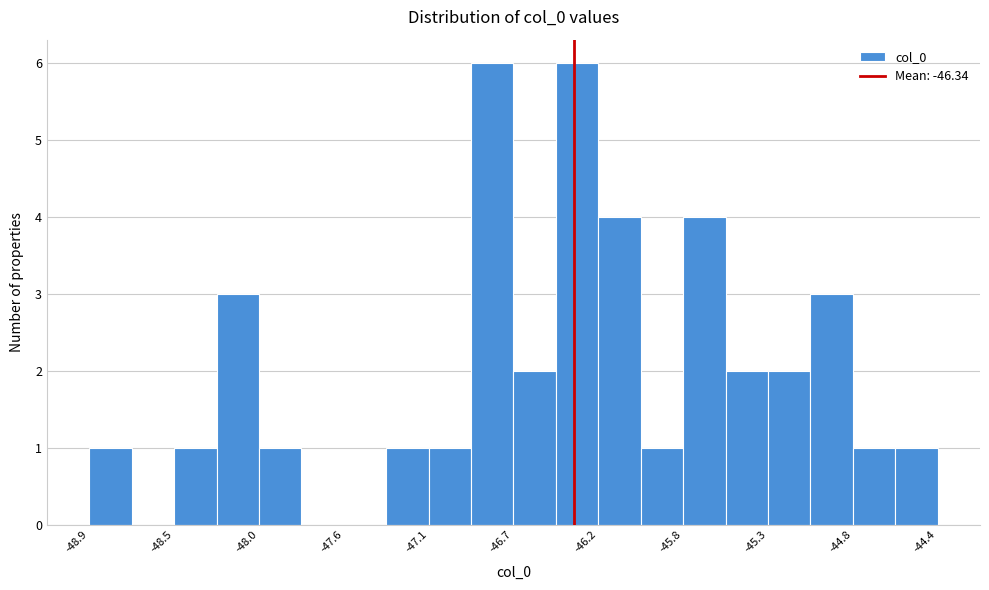

Reading left to right, transcribe this chart: for each bar, give the range it covers on the x-axis and its height. Neither the bar edges nor the heights are printed on the chart, so give them approximately, as read against the axes.

-48.95 to -48.70: 1
-48.70 to -48.50: 0
-48.50 to -48.25: 1
-48.25 to -48.05: 3
-48.05 to -47.80: 1
-47.80 to -47.60: 0
-47.60 to -47.35: 0
-47.35 to -47.10: 1
-47.10 to -46.90: 1
-46.90 to -46.65: 6
-46.65 to -46.45: 2
-46.45 to -46.20: 6
-46.20 to -46.00: 4
-46.00 to -45.75: 1
-45.75 to -45.55: 4
-45.55 to -45.30: 2
-45.30 to -45.05: 2
-45.05 to -44.85: 3
-44.85 to -44.60: 1
-44.60 to -44.40: 1